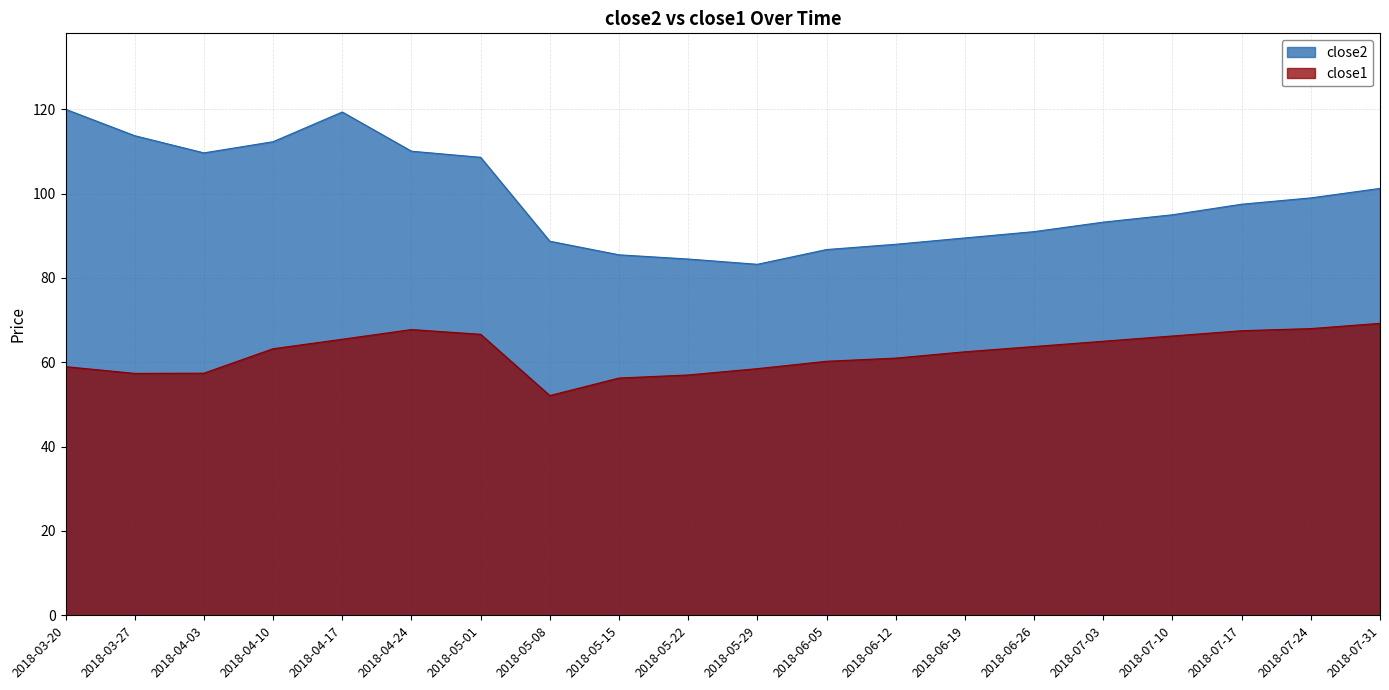

True or false: close2 and close1 cross at least once.

False